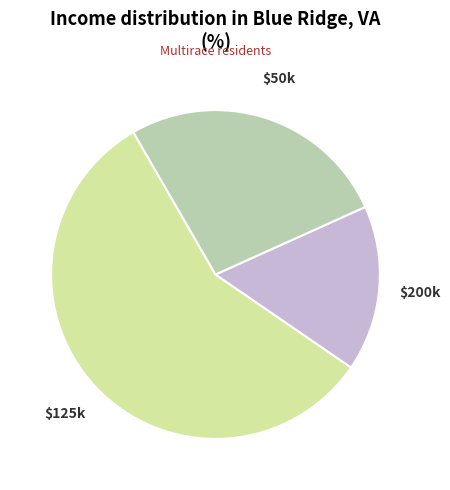

Is there a majority slice in this chart?

Yes